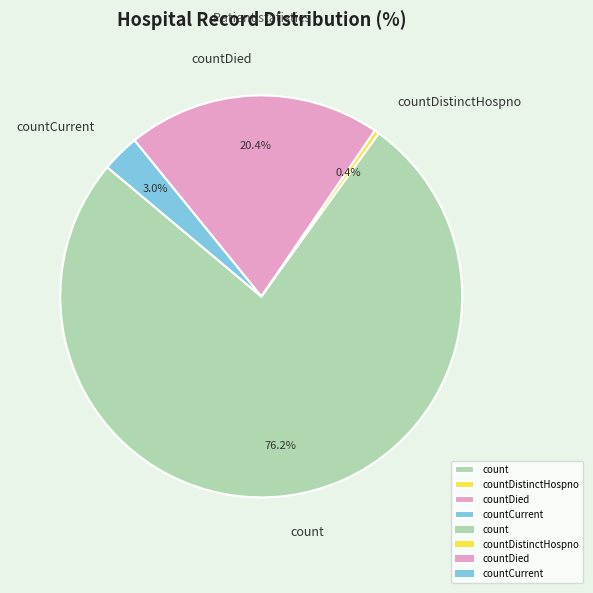

Count the number of slices in the pie.

4